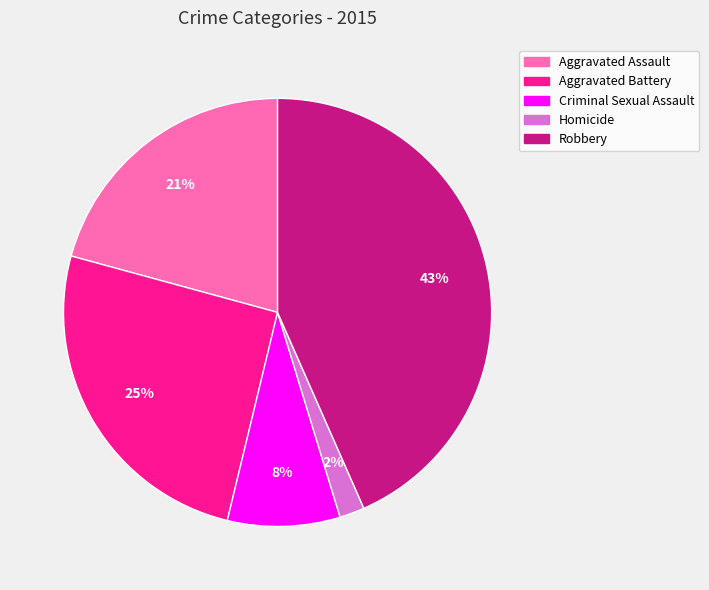

Is it true that Aggravated Assault is 21% of the pie?

True